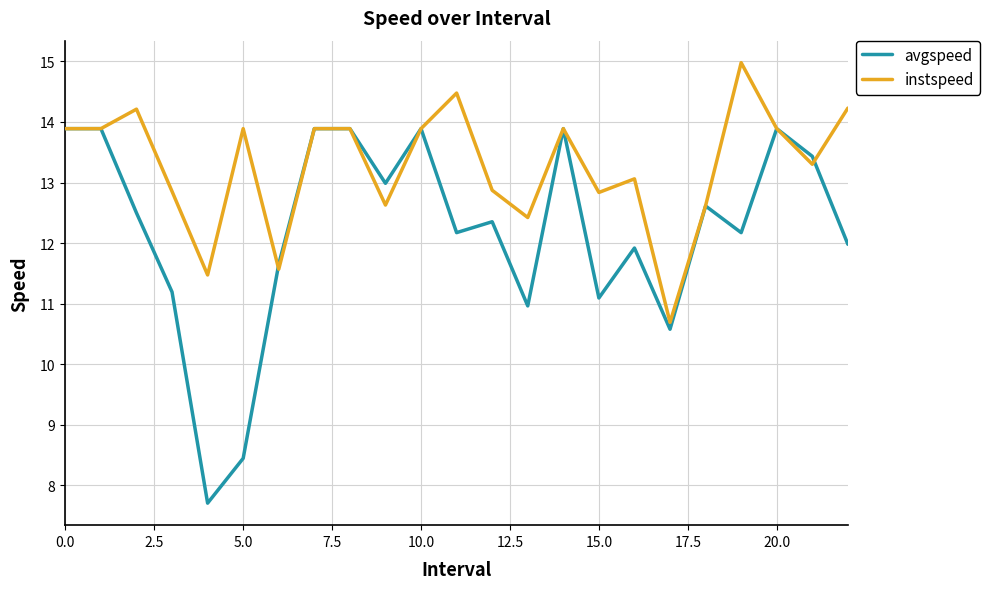

Which series ends up on top after the final intersection of instspeed and avgspeed?

instspeed